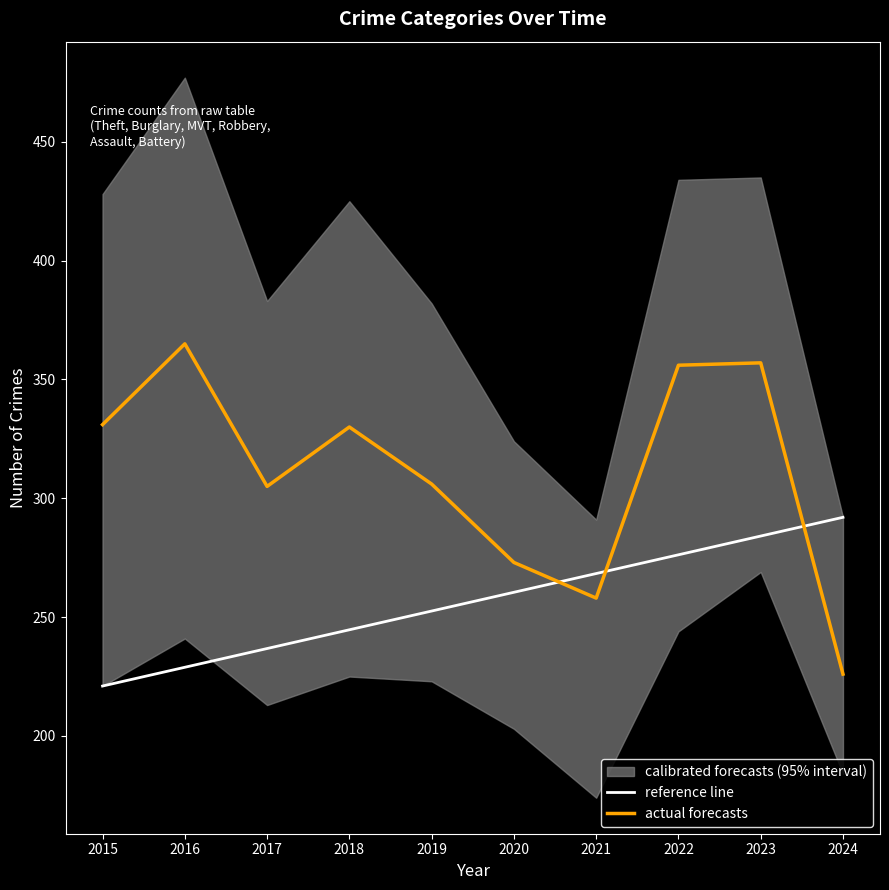

What is the average value of the actual forecasts series?

310.7